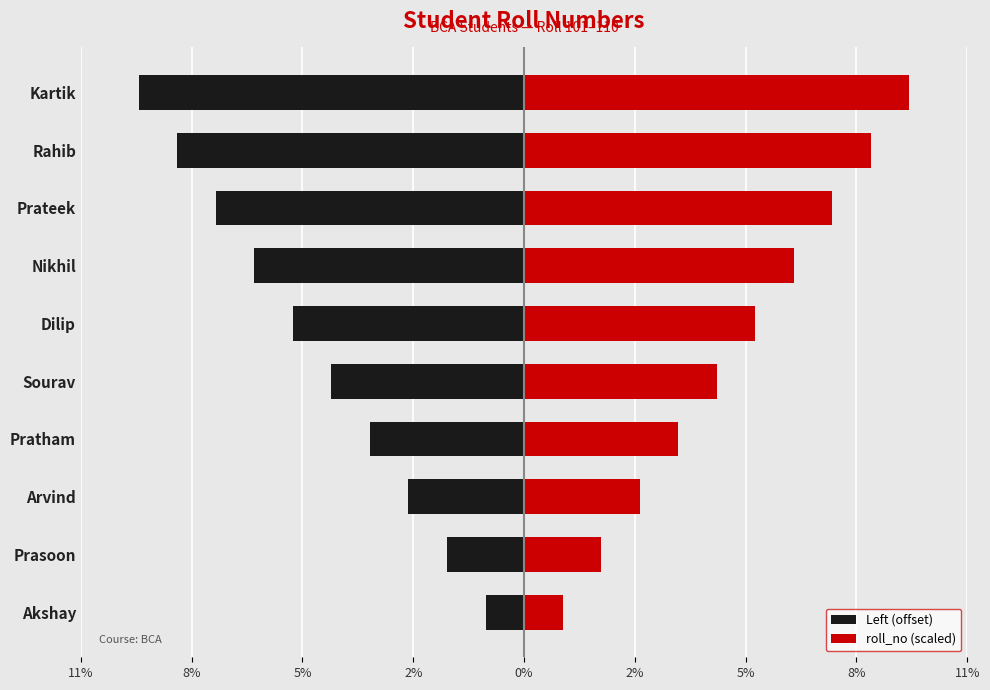

How many Left (offset) values are between -8 and -3?

6